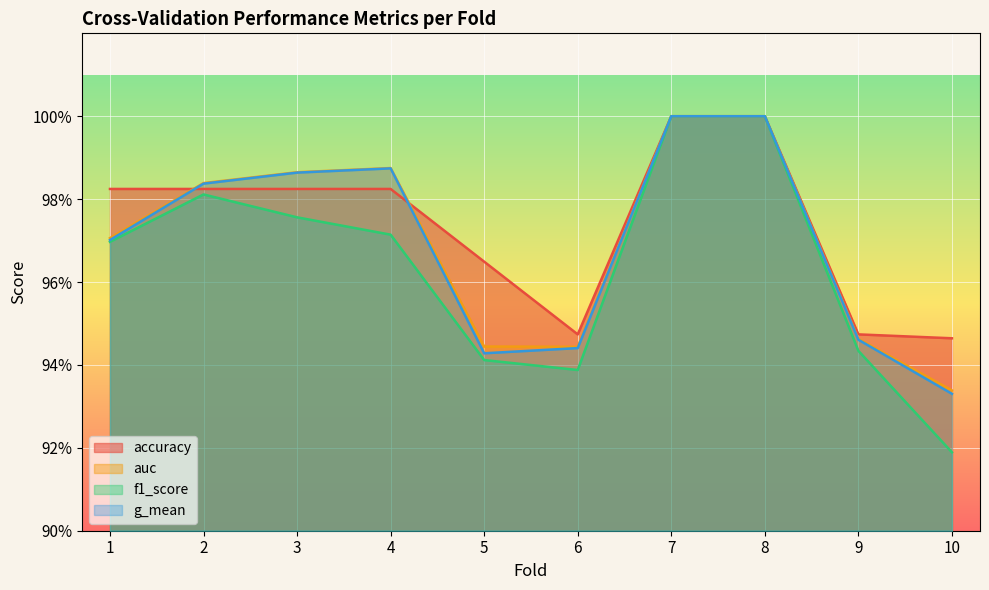

At which category does accuracy reach its first local valley?

6